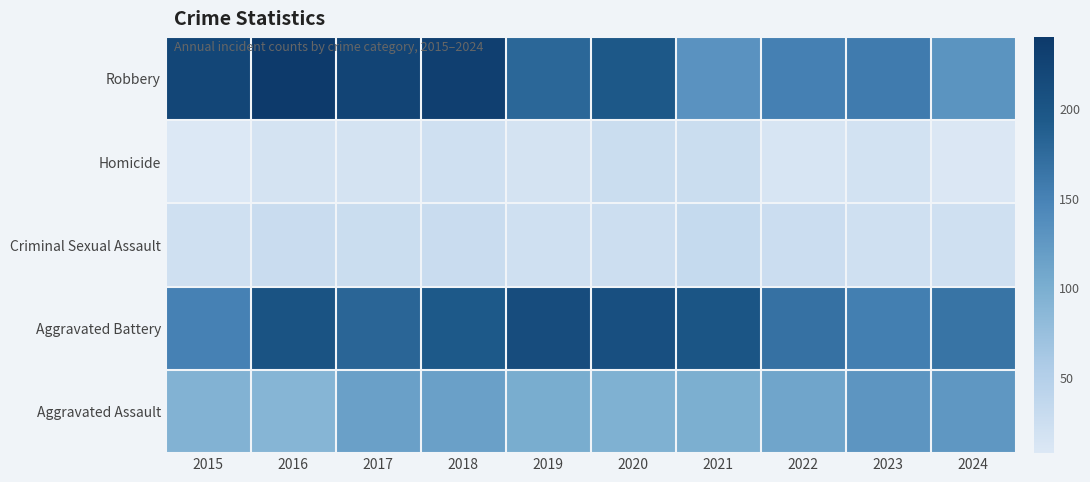

How many data points does each series have?

10